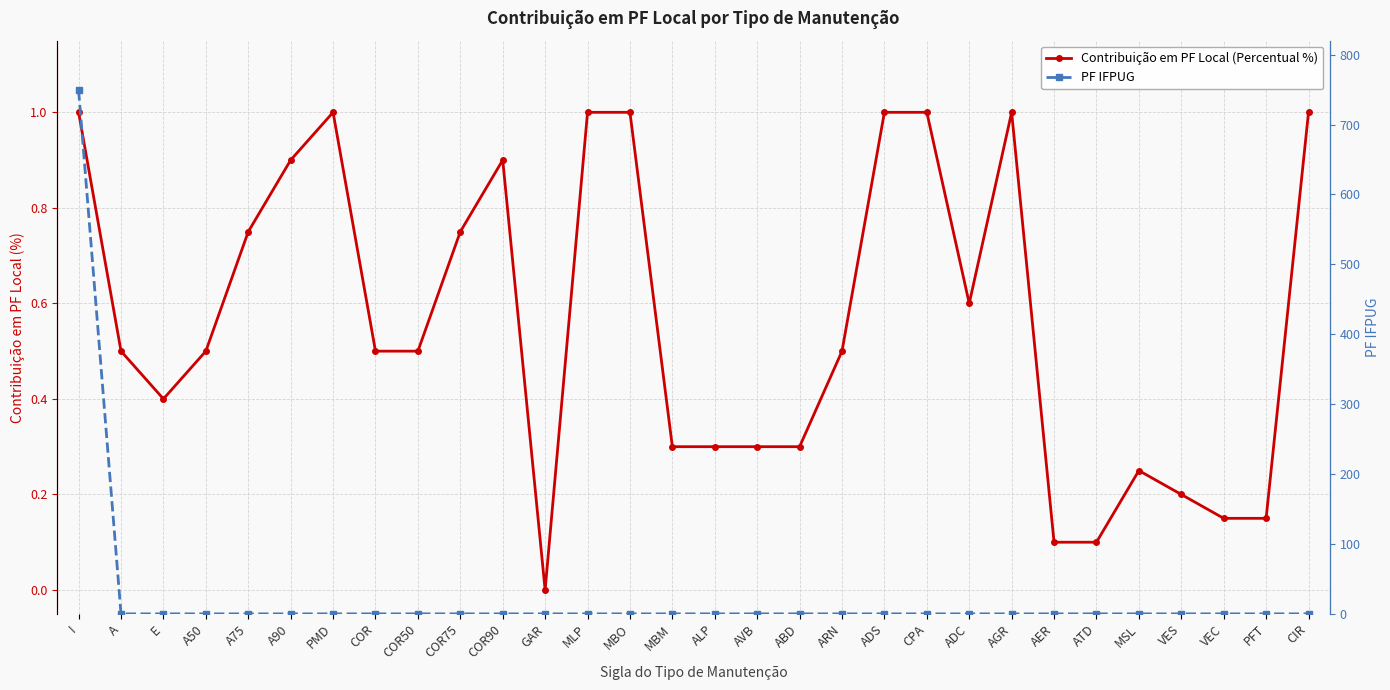

Read the Contribuição em PF Local (Percentual %) value at A75.

0.8